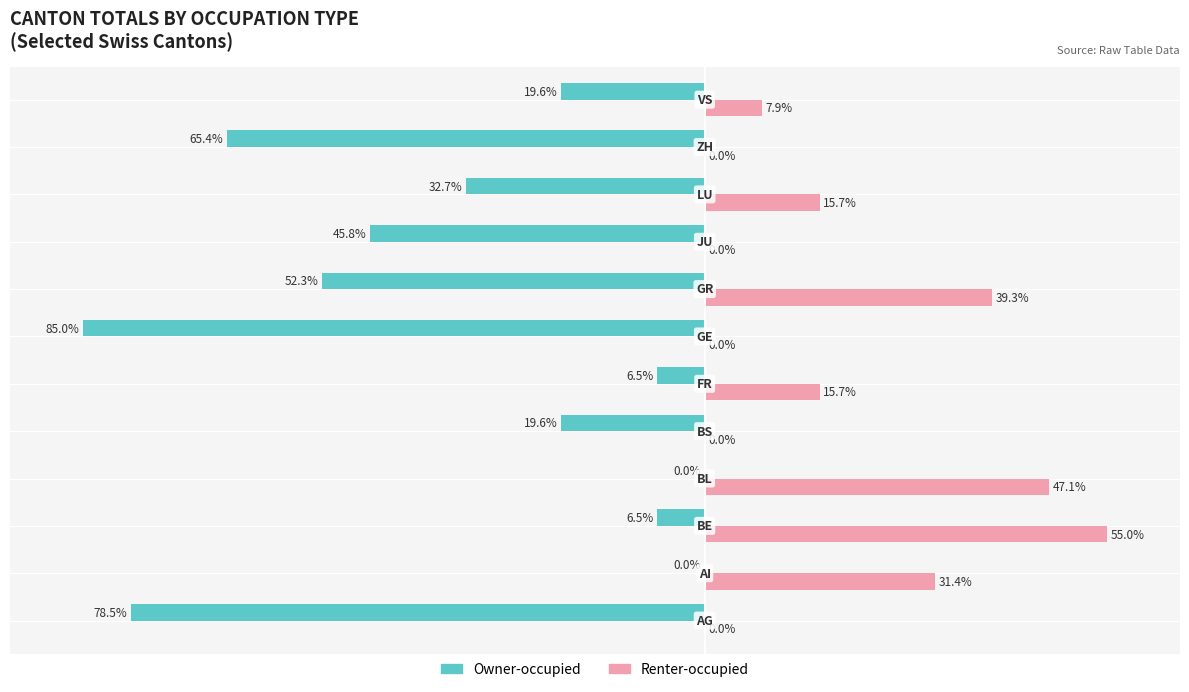

Which series has the largest total across all categories?

Renter-occupied